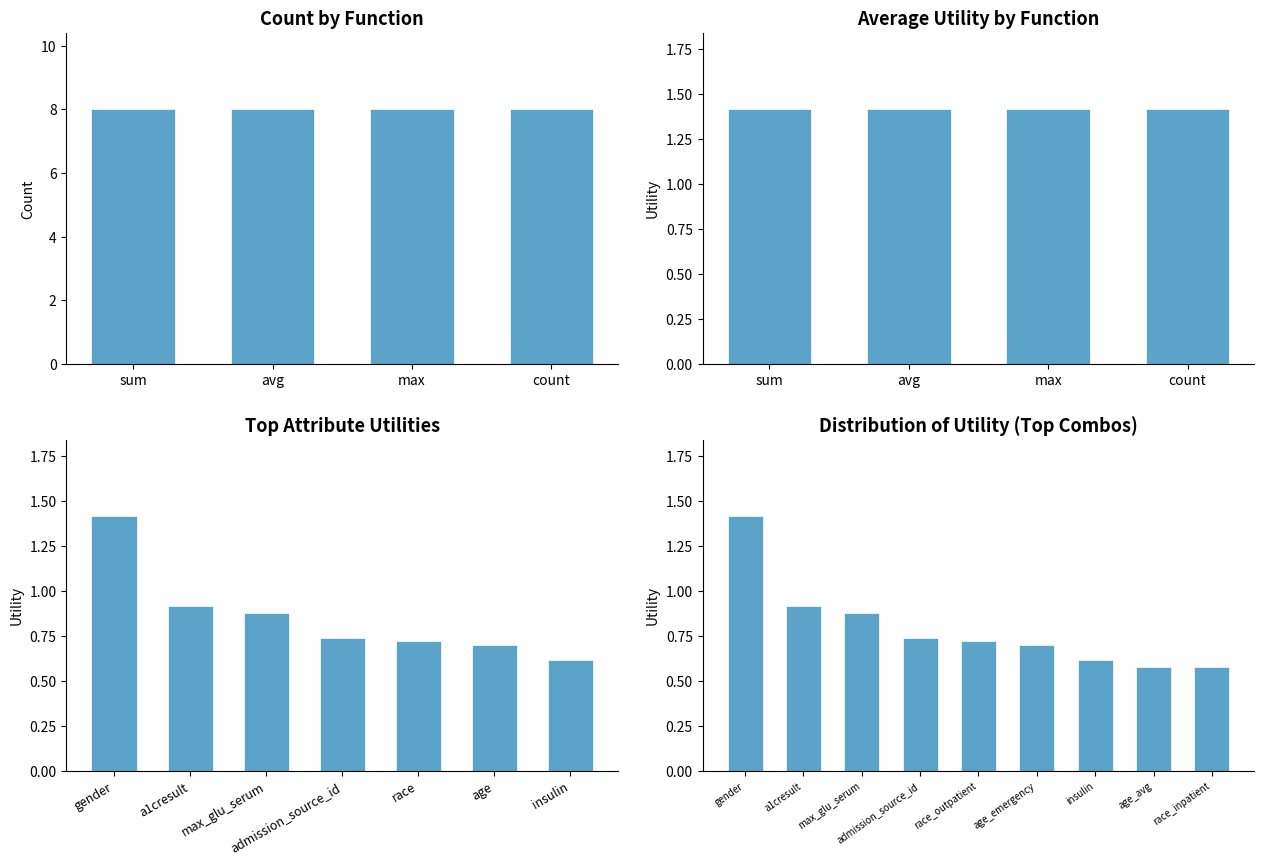

Count the values in the range 0 to 1.

8